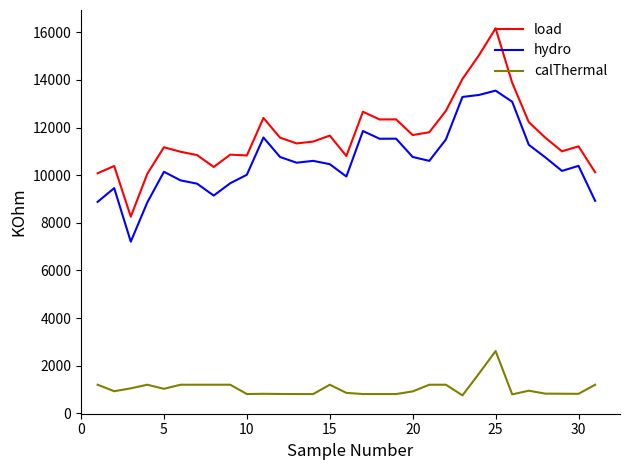

Which series has the widest spread of values?

load